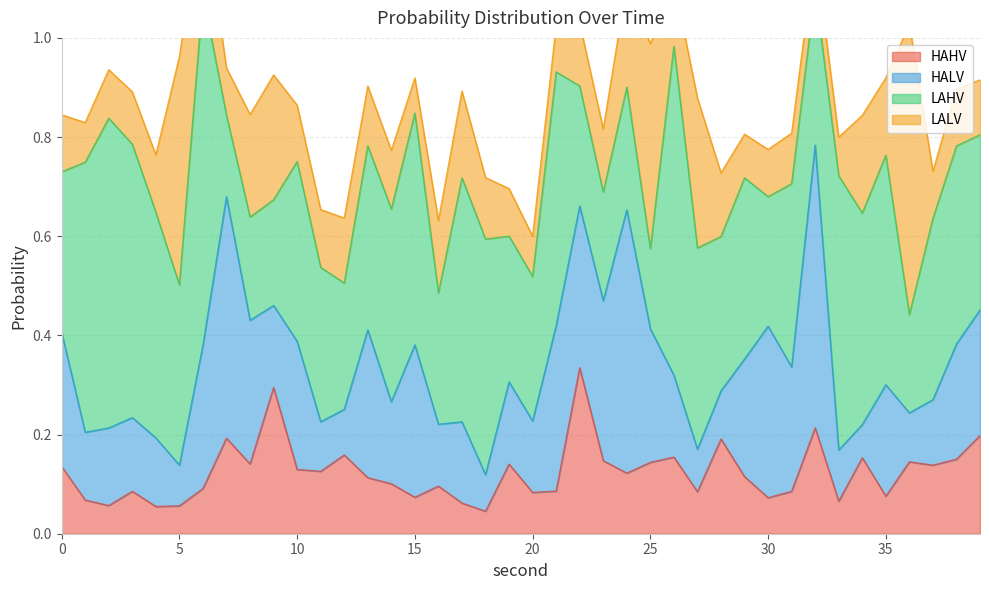

Reading right to left, what are all the values shown in this chart?

HAHV: 0.2	0.2	0.1	0.1	0.1	0.2	0.1	0.2	0.1	0.1	0.1	0.2	0.1	0.2	0.1	0.1	0.1	0.3	0.1	0.1	0.1	0.0	0.1	0.1	0.1	0.1	0.1	0.2	0.1	0.1	0.3	0.1	0.2	0.1	0.1	0.1	0.1	0.1	0.1	0.1
HALV: 0.3	0.2	0.1	0.1	0.2	0.1	0.1	0.6	0.3	0.3	0.2	0.1	0.1	0.2	0.3	0.5	0.3	0.3	0.3	0.1	0.2	0.1	0.2	0.1	0.3	0.2	0.3	0.1	0.1	0.3	0.2	0.3	0.5	0.3	0.1	0.1	0.1	0.2	0.1	0.3
LAHV: 0.4	0.4	0.4	0.2	0.5	0.4	0.6	0.3	0.4	0.3	0.4	0.3	0.4	0.7	0.2	0.2	0.2	0.2	0.5	0.3	0.3	0.5	0.5	0.3	0.5	0.4	0.4	0.3	0.3	0.4	0.2	0.2	0.2	0.7	0.4	0.5	0.6	0.6	0.5	0.3
LALV: 0.1	0.1	0.1	0.6	0.2	0.2	0.1	0.1	0.1	0.1	0.1	0.1	0.3	0.1	0.4	0.2	0.1	0.1	0.1	0.1	0.1	0.1	0.2	0.1	0.1	0.1	0.1	0.1	0.1	0.1	0.3	0.2	0.1	0.2	0.5	0.1	0.1	0.1	0.1	0.1